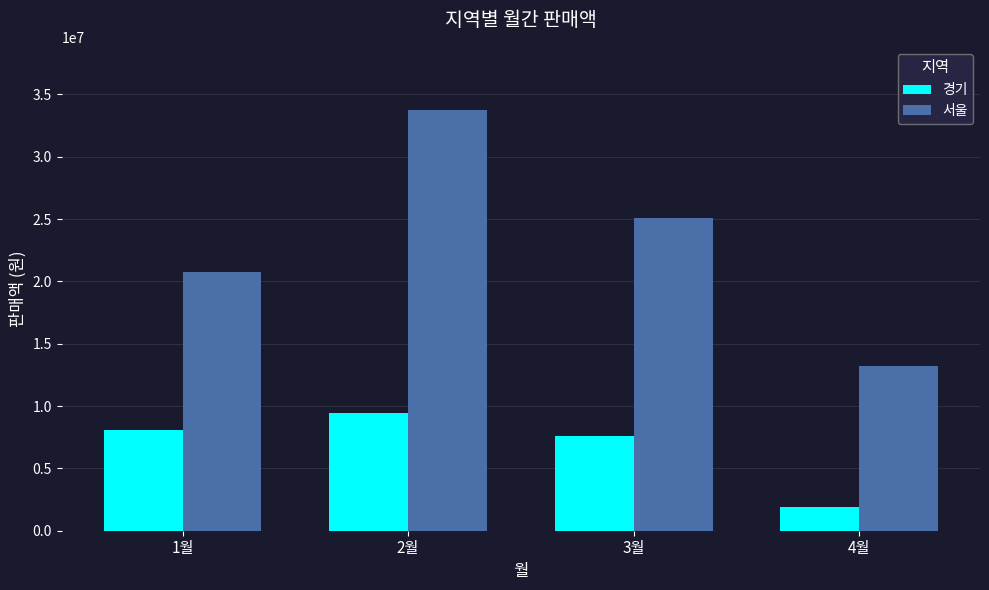

At which label is 서울 closest to 23492827?

3월